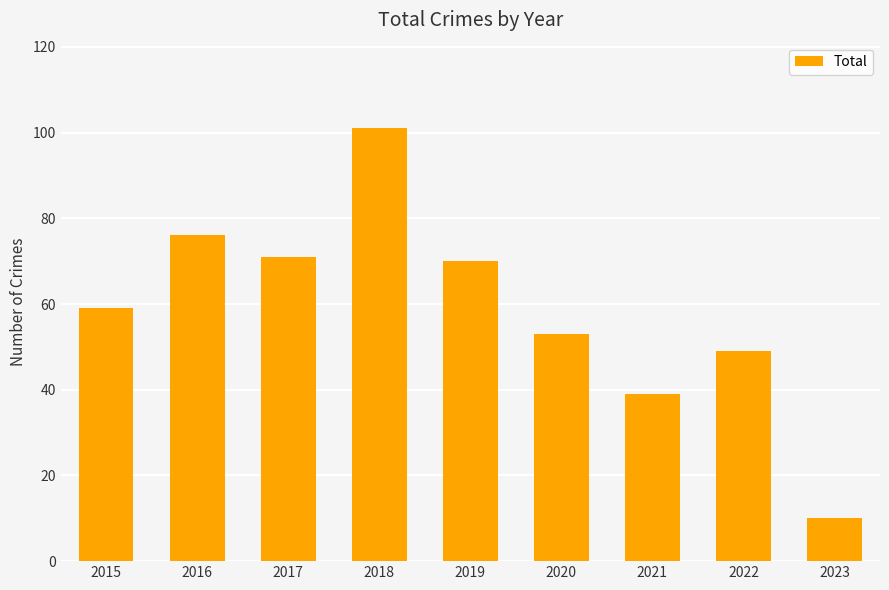

Reading left to right, what are all the values shown in this chart?

59	76	71	101	70	53	39	49	10